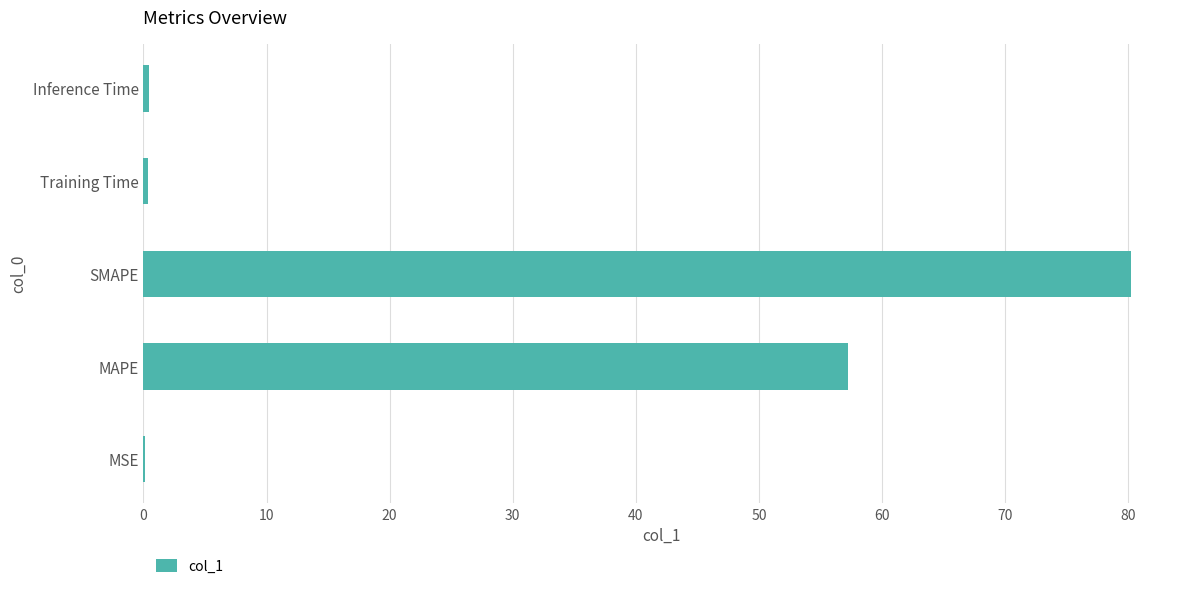

Which label corresponds to the largest value in the chart?

SMAPE